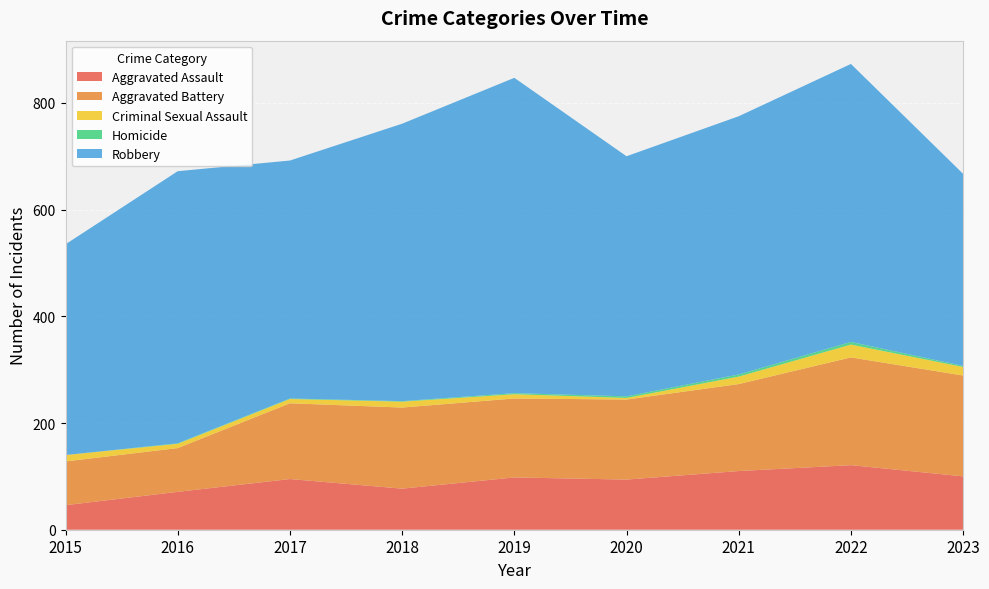

Reading left to right, extract all data points from this chart.

Aggravated Assault: 2015=46	2016=71	2017=95	2018=77	2019=98	2020=94	2021=110	2022=121	2023=100
Aggravated Battery: 2015=82	2016=82	2017=142	2018=152	2019=148	2020=150	2021=163	2022=202	2023=189
Criminal Sexual Assault: 2015=12	2016=8	2017=8	2018=11	2019=8	2020=3	2021=14	2022=24	2023=16
Homicide: 2015=0	2016=1	2017=1	2018=1	2019=2	2020=3	2021=4	2022=5	2023=2
Robbery: 2015=395	2016=510	2017=446	2018=520	2019=591	2020=450	2021=484	2022=521	2023=360